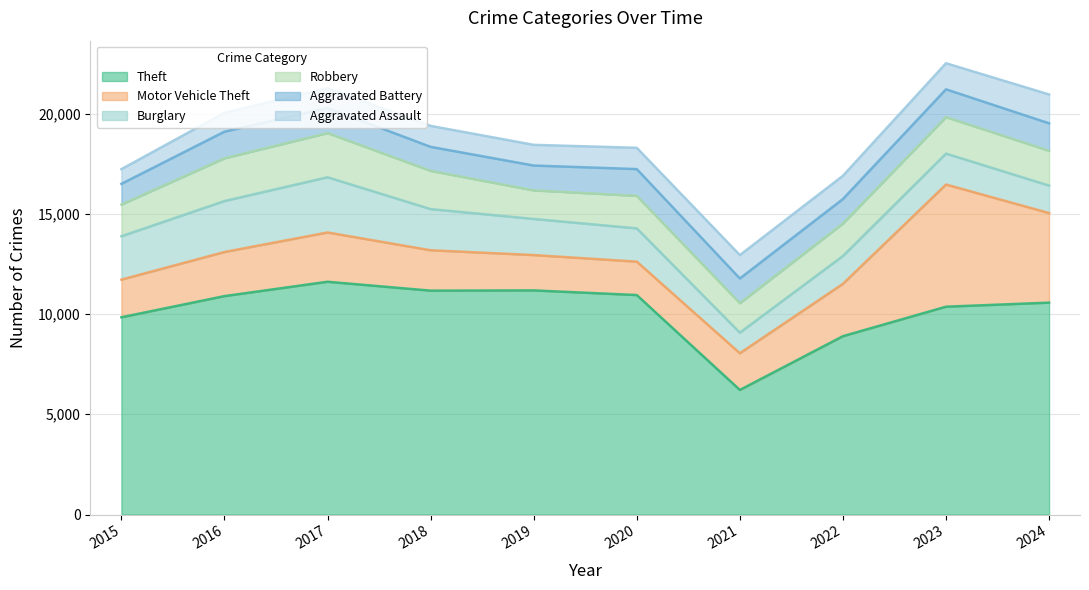

Is it true that Theft equals 2410 at 2021?

False